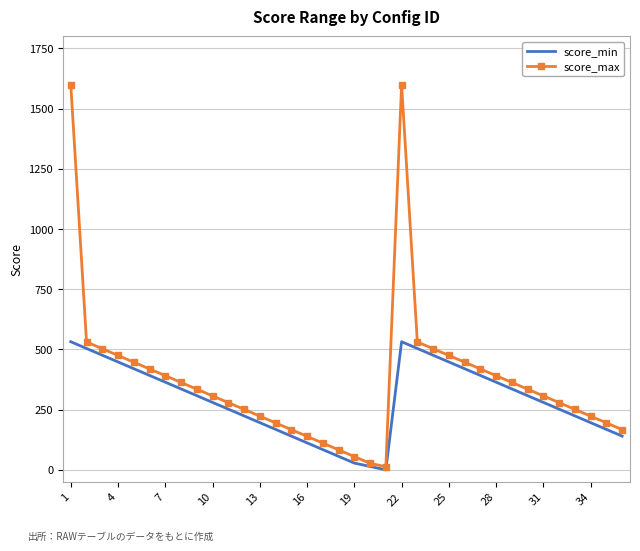

What is the highest value of the score_min series?

532